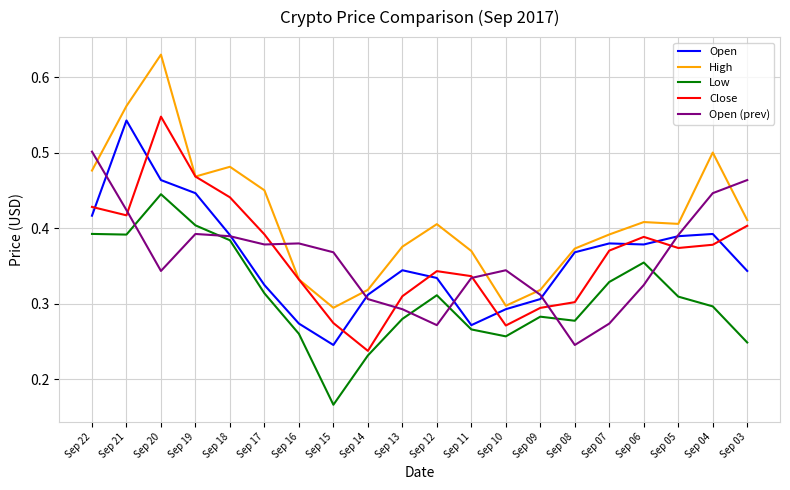

True or false: High has a value of 0.1 at Sep 06.

False